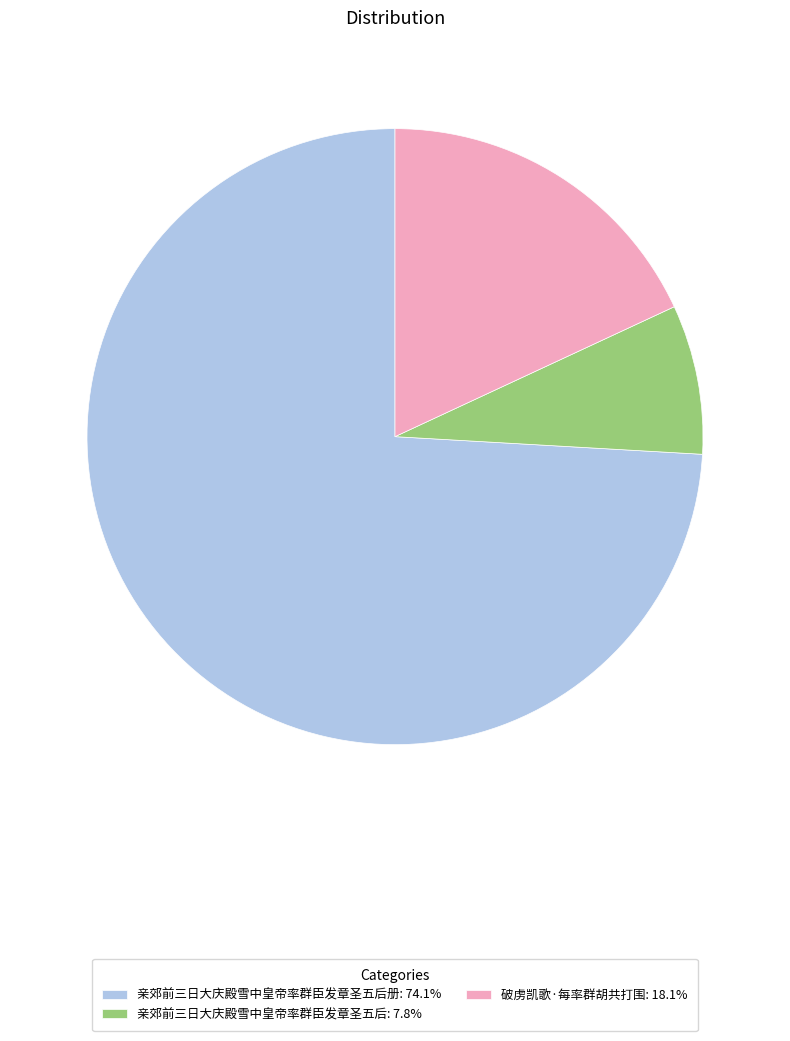

Is the sum of 破虏凯歌·每率群胡共打围: 18.1% and 亲郊前三日大庆殿雪中皇帝率群臣发章圣五后: 7.8% greater than half?

No